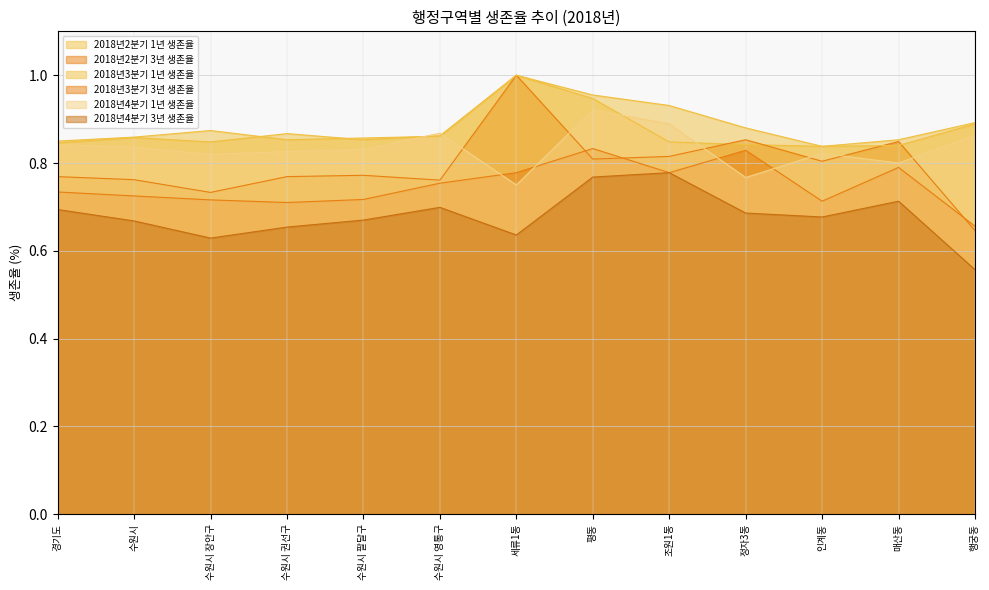

What is the label of the 7th point from the left?

세류1동